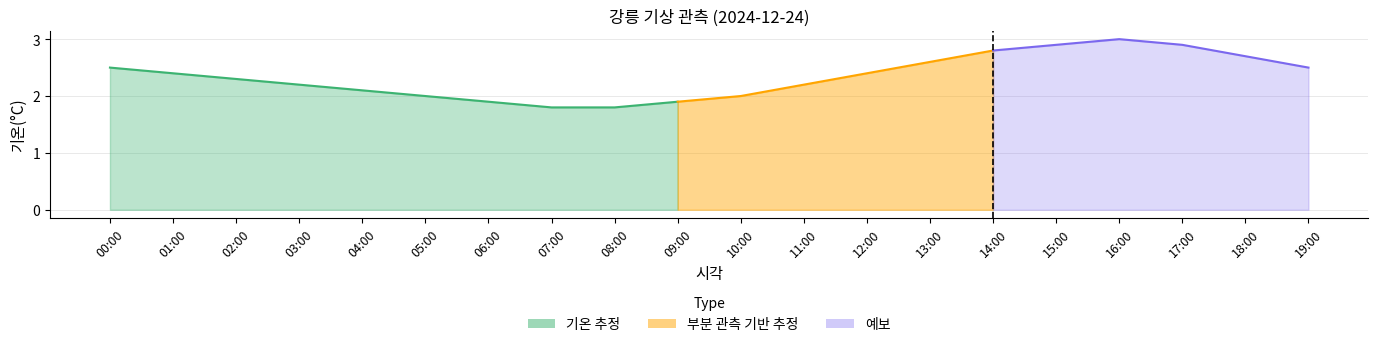

What is the difference between the highest and lowest values at 19:00?

2.5